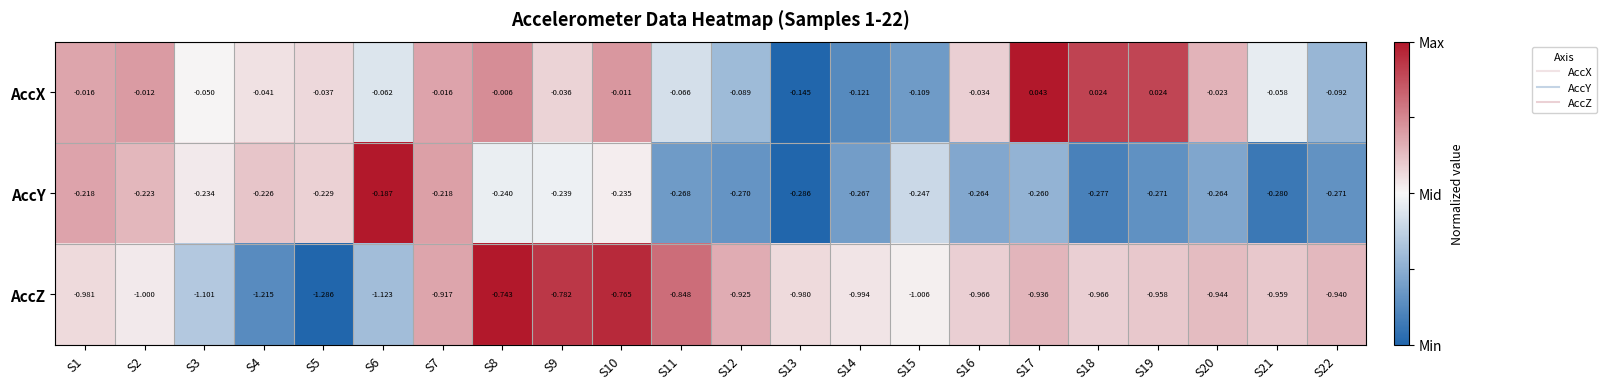

Which series has the largest range (max minus min)?

AccZ